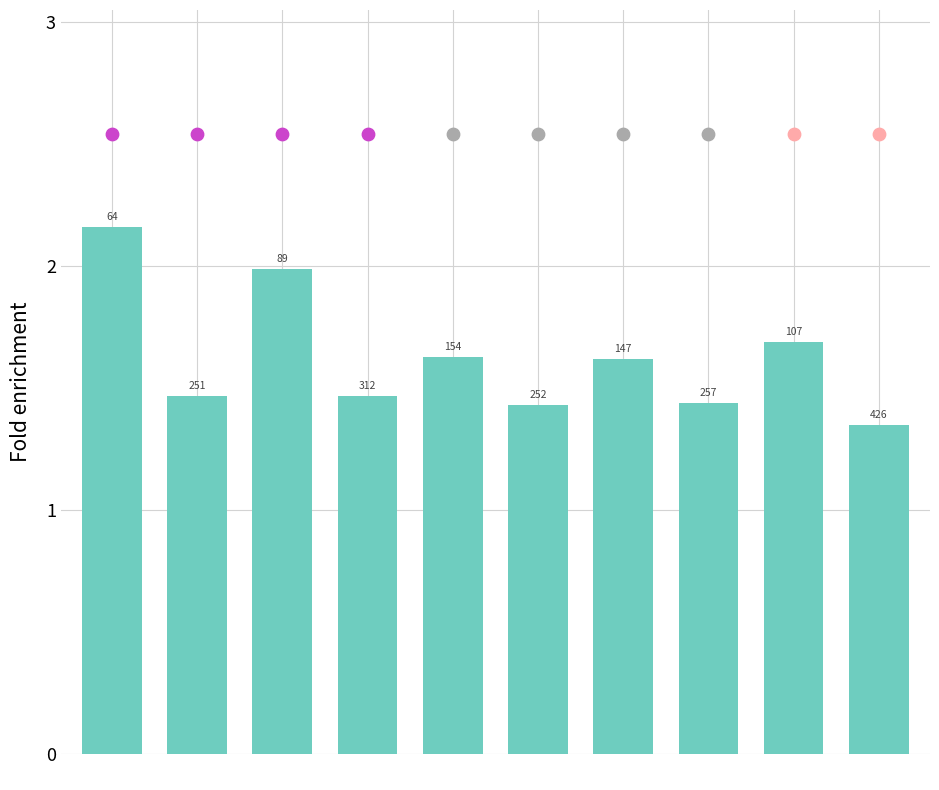

What is the ratio of the value at huidig to the value at Pensioen?

0.8